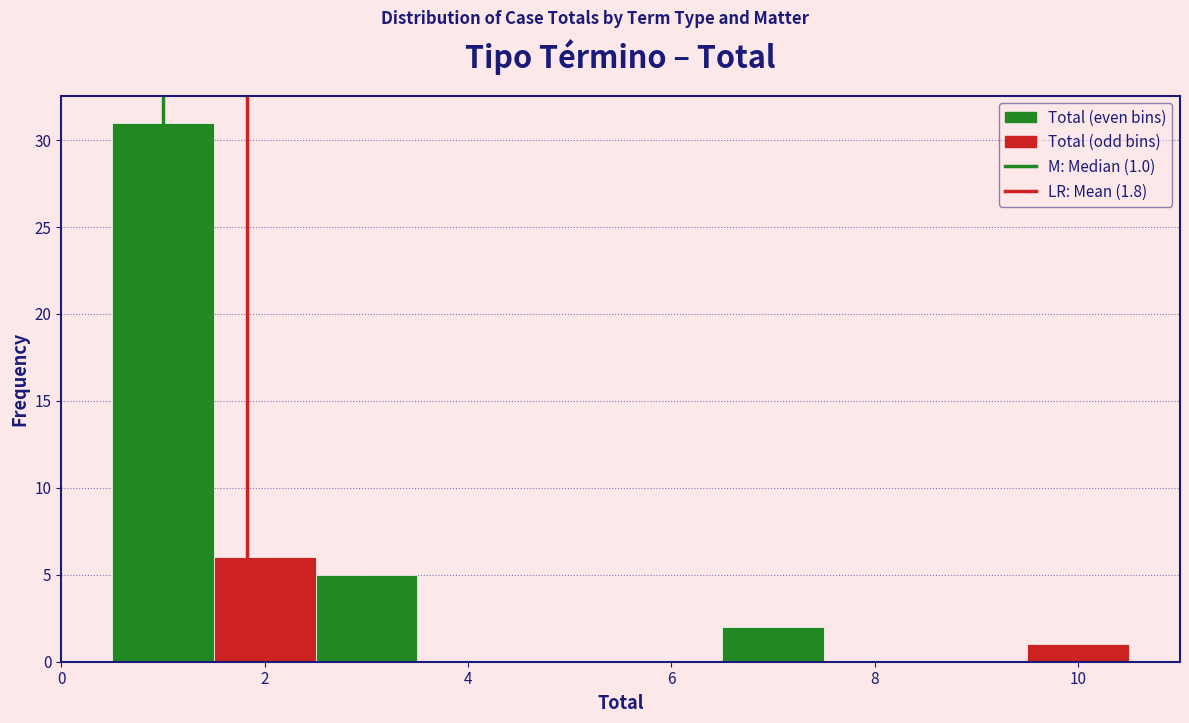

Over which range of the x-axis is the bar tallest?

0.5 to 1.5